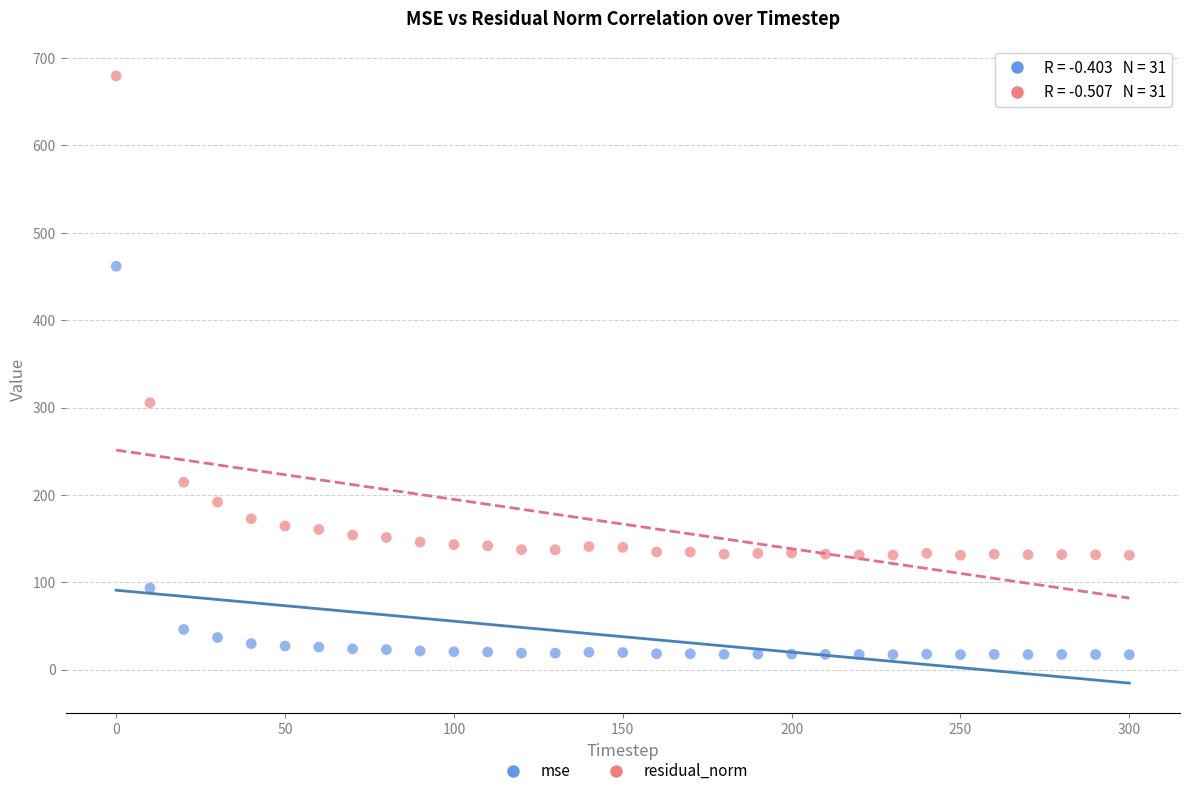

In the residual_norm series, what Y value is closest to 405?

305.6